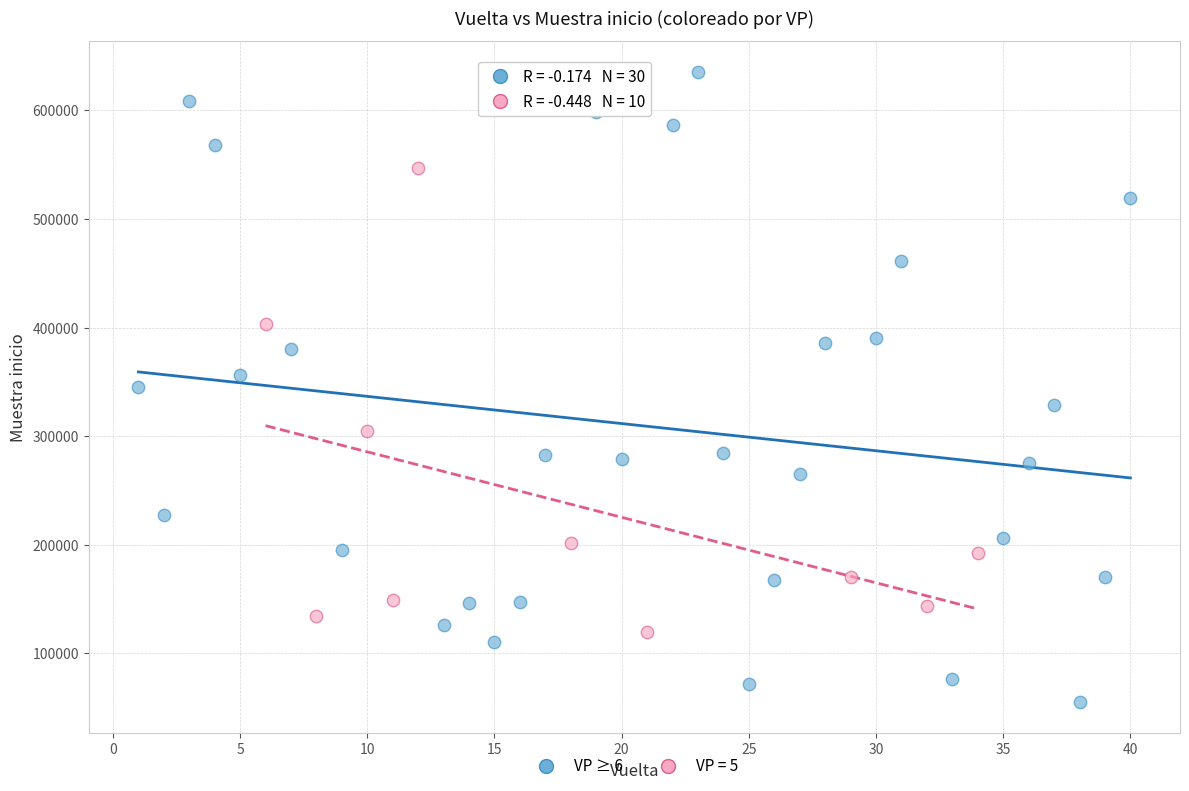

Which series has the widest spread of Y values?

VP ≥ 6